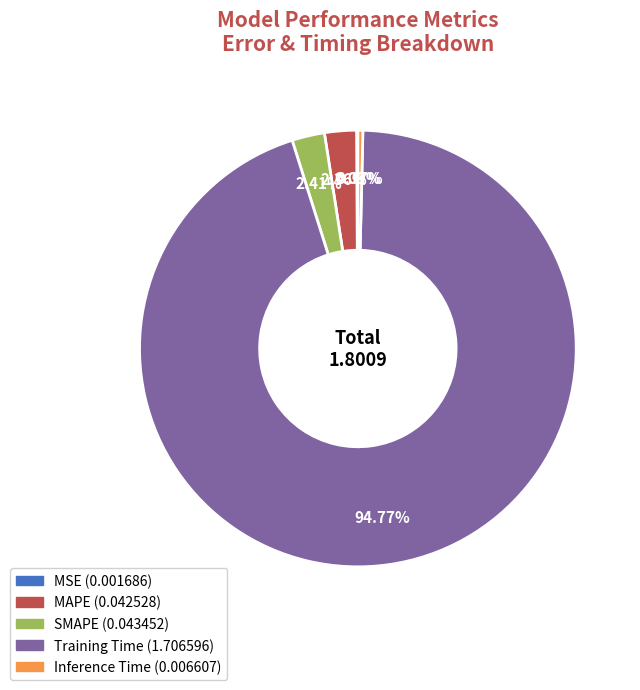

Which category has the biggest portion of the pie?

Training Time